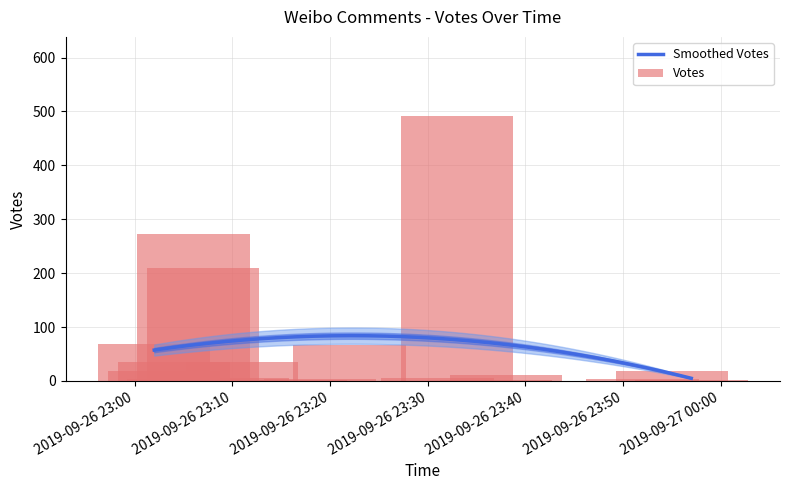

At which label is the value closest to 245?

2019-09-26 23:06